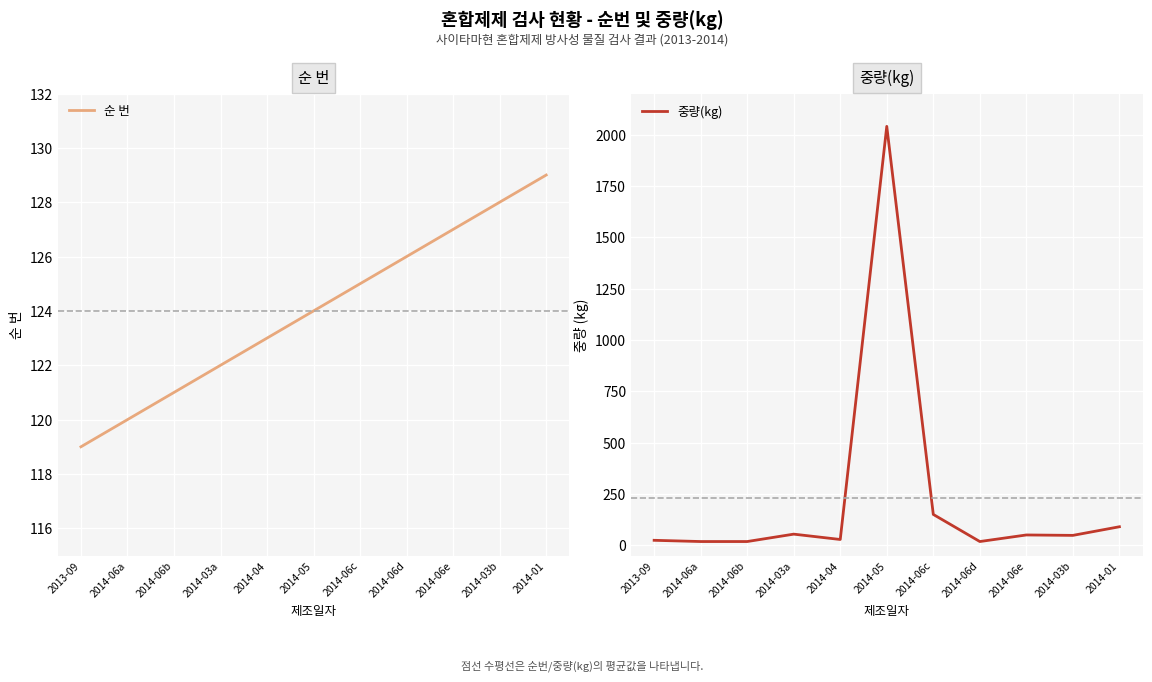

What is the spread (max minus min) of values at 2014-03a?

68